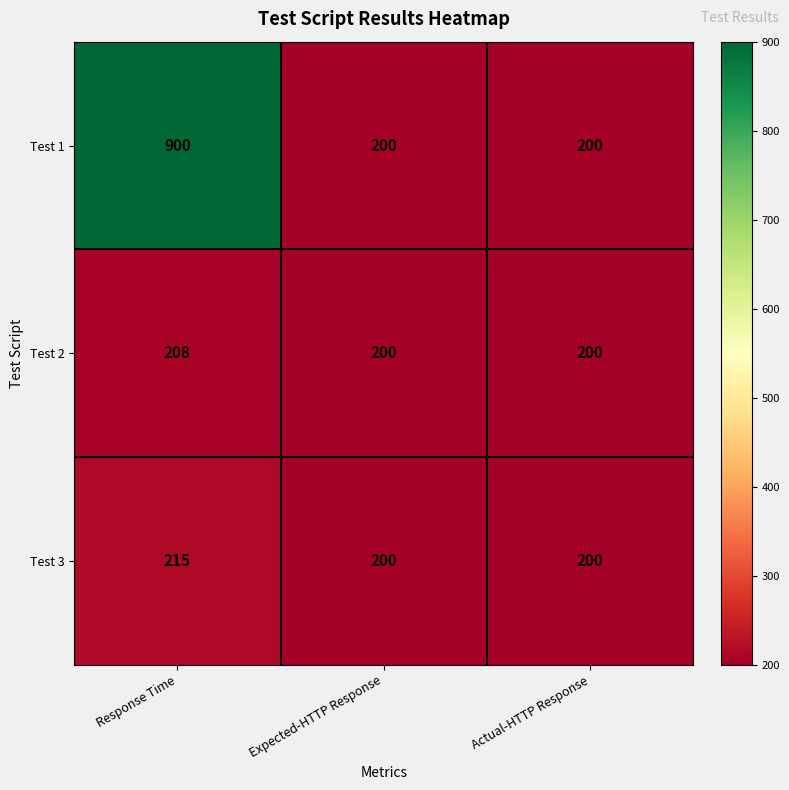

Reading left to right, list all the values displayed in this chart.

Test 1: Response Time=900	Expected-HTTP Response=200	Actual-HTTP Response=200
Test 2: Response Time=208	Expected-HTTP Response=200	Actual-HTTP Response=200
Test 3: Response Time=215	Expected-HTTP Response=200	Actual-HTTP Response=200